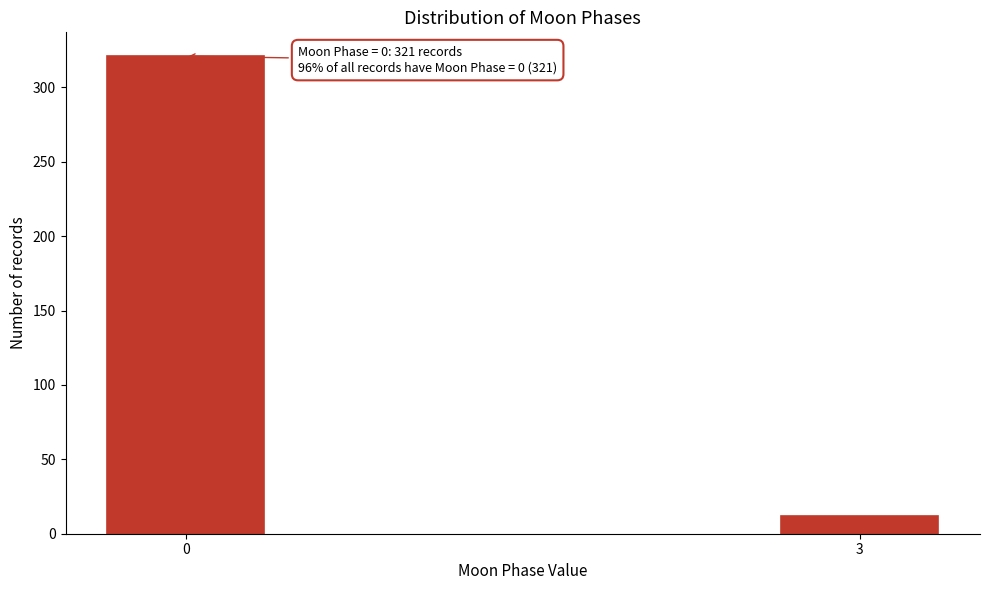

Reading left to right, extract all data points from this chart.

0=321	3=12